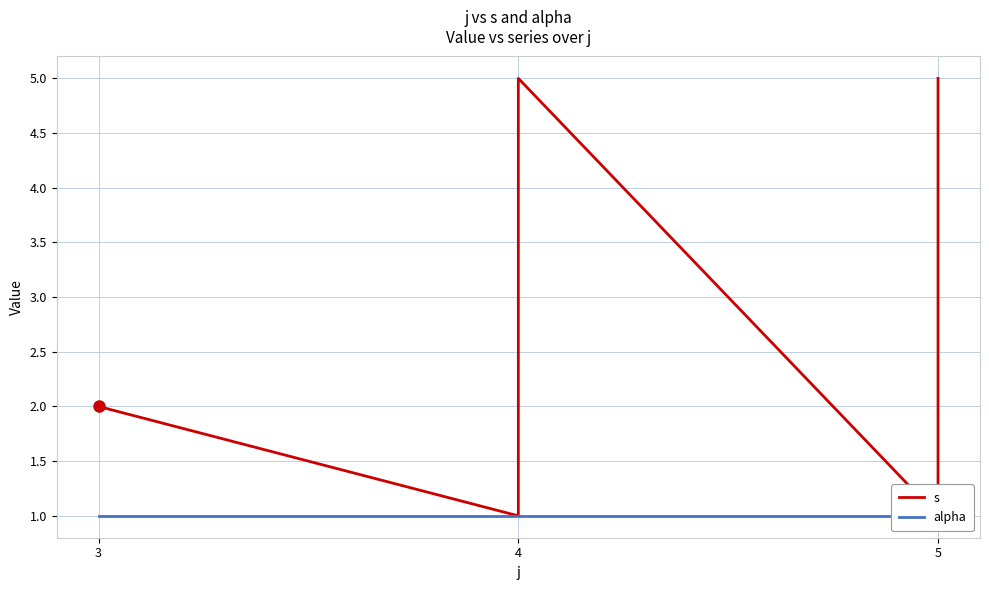

What is the label of the 6th point from the left?

5